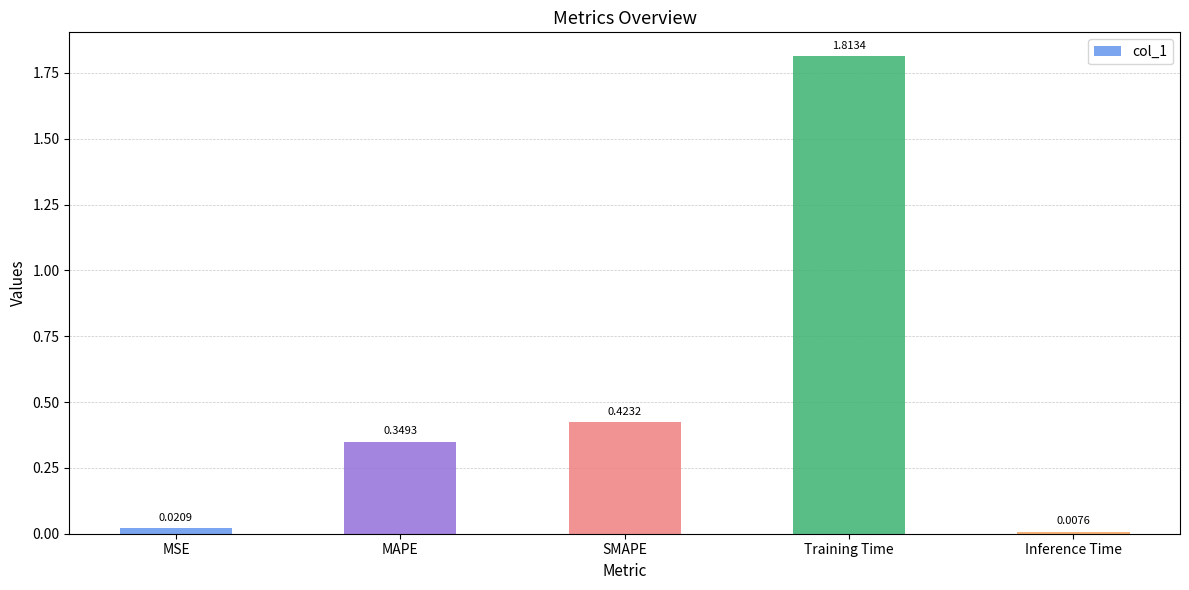

List the labels in order of value, largest first.

Training Time, SMAPE, MAPE, MSE, Inference Time